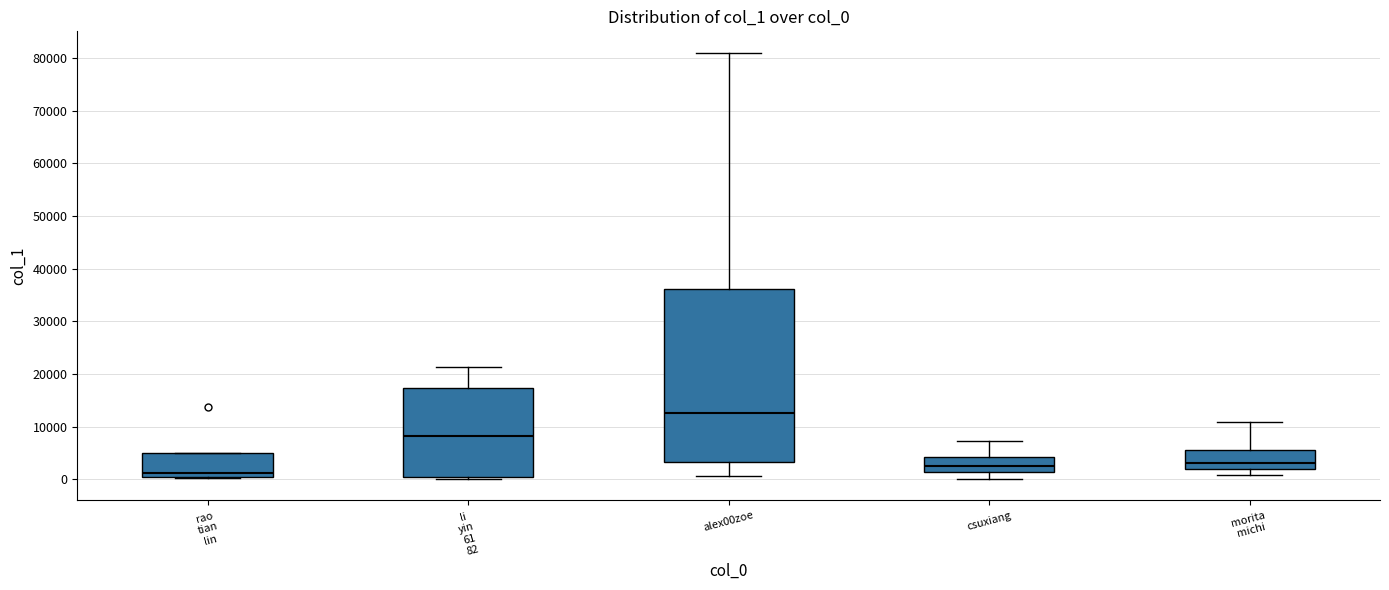

Which box is the tallest, from its lower edge to its upper edge?

alex00zoe